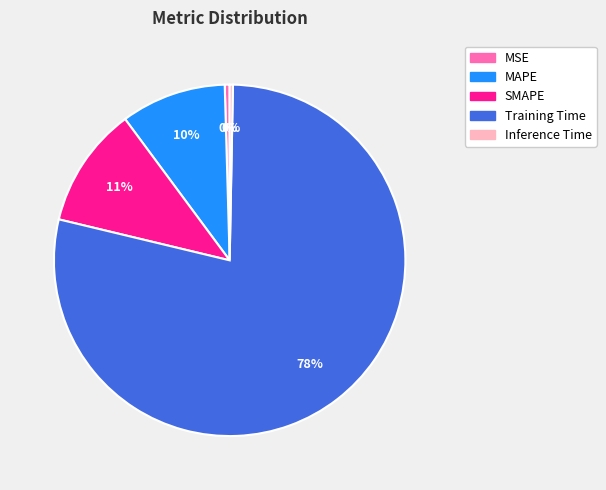

How many segments does this pie chart have?

5